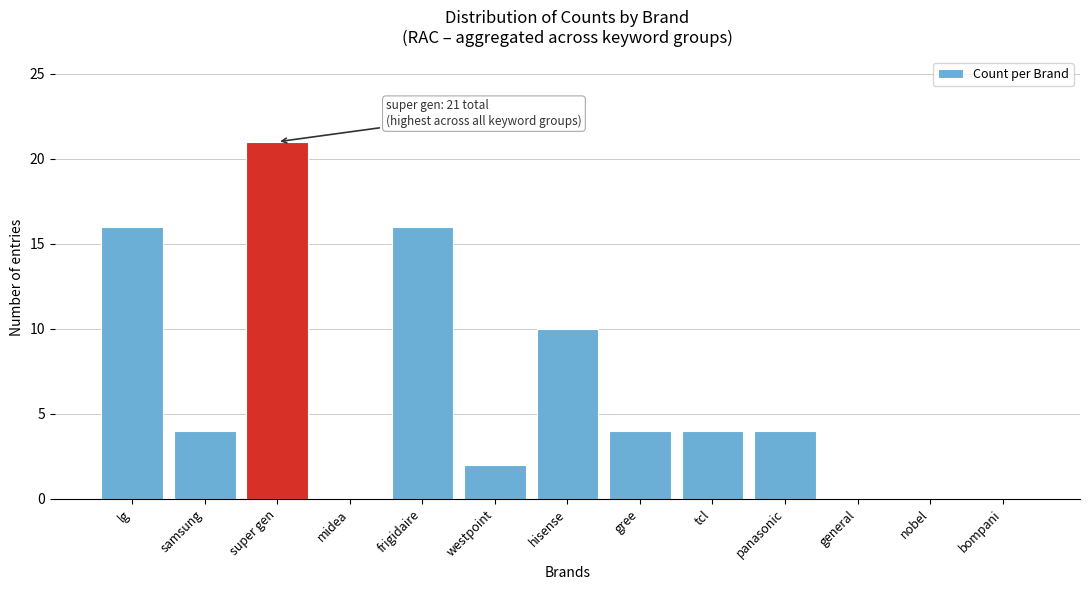

Reading right to left, transcribe all the data shown in this chart.

bompani=0	nobel=0	general=0	panasonic=4	tcl=4	gree=4	hisense=10	westpoint=2	frigidaire=16	midea=0	super gen=21	samsung=4	lg=16